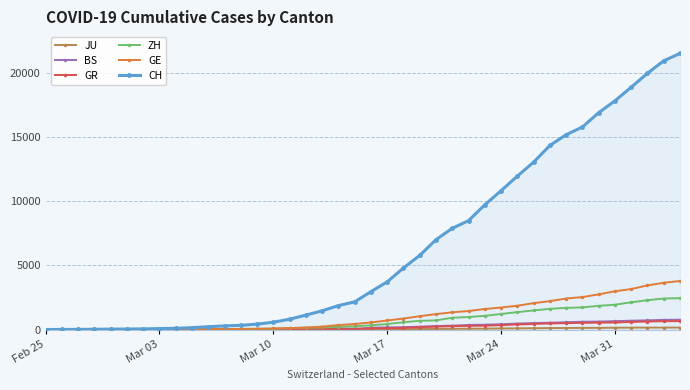

Which series has the widest spread of values?

CH